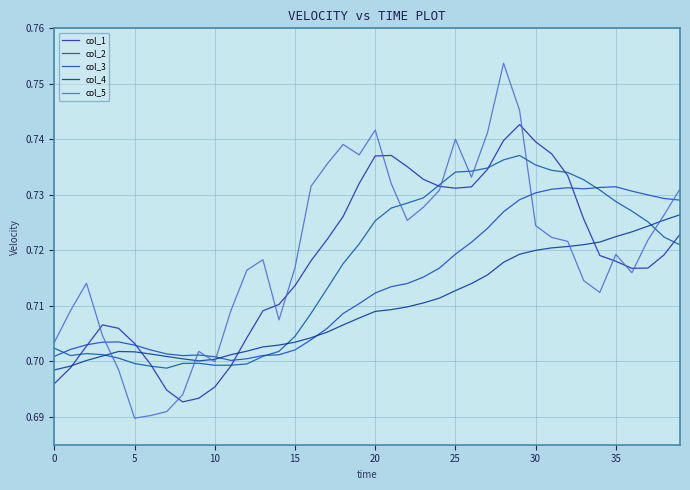

At which label does col_3 reach its peak?

35